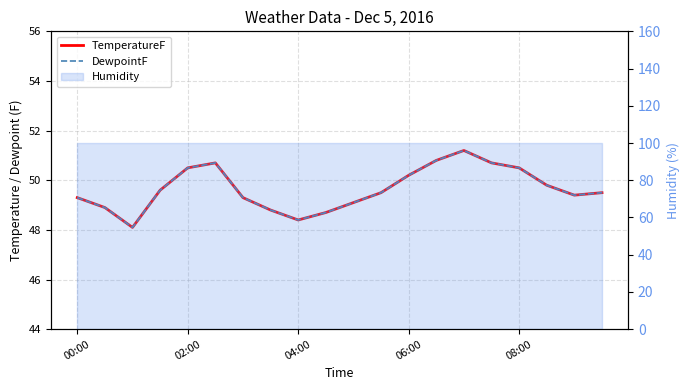

What is the total value across all series at 18?

98.8